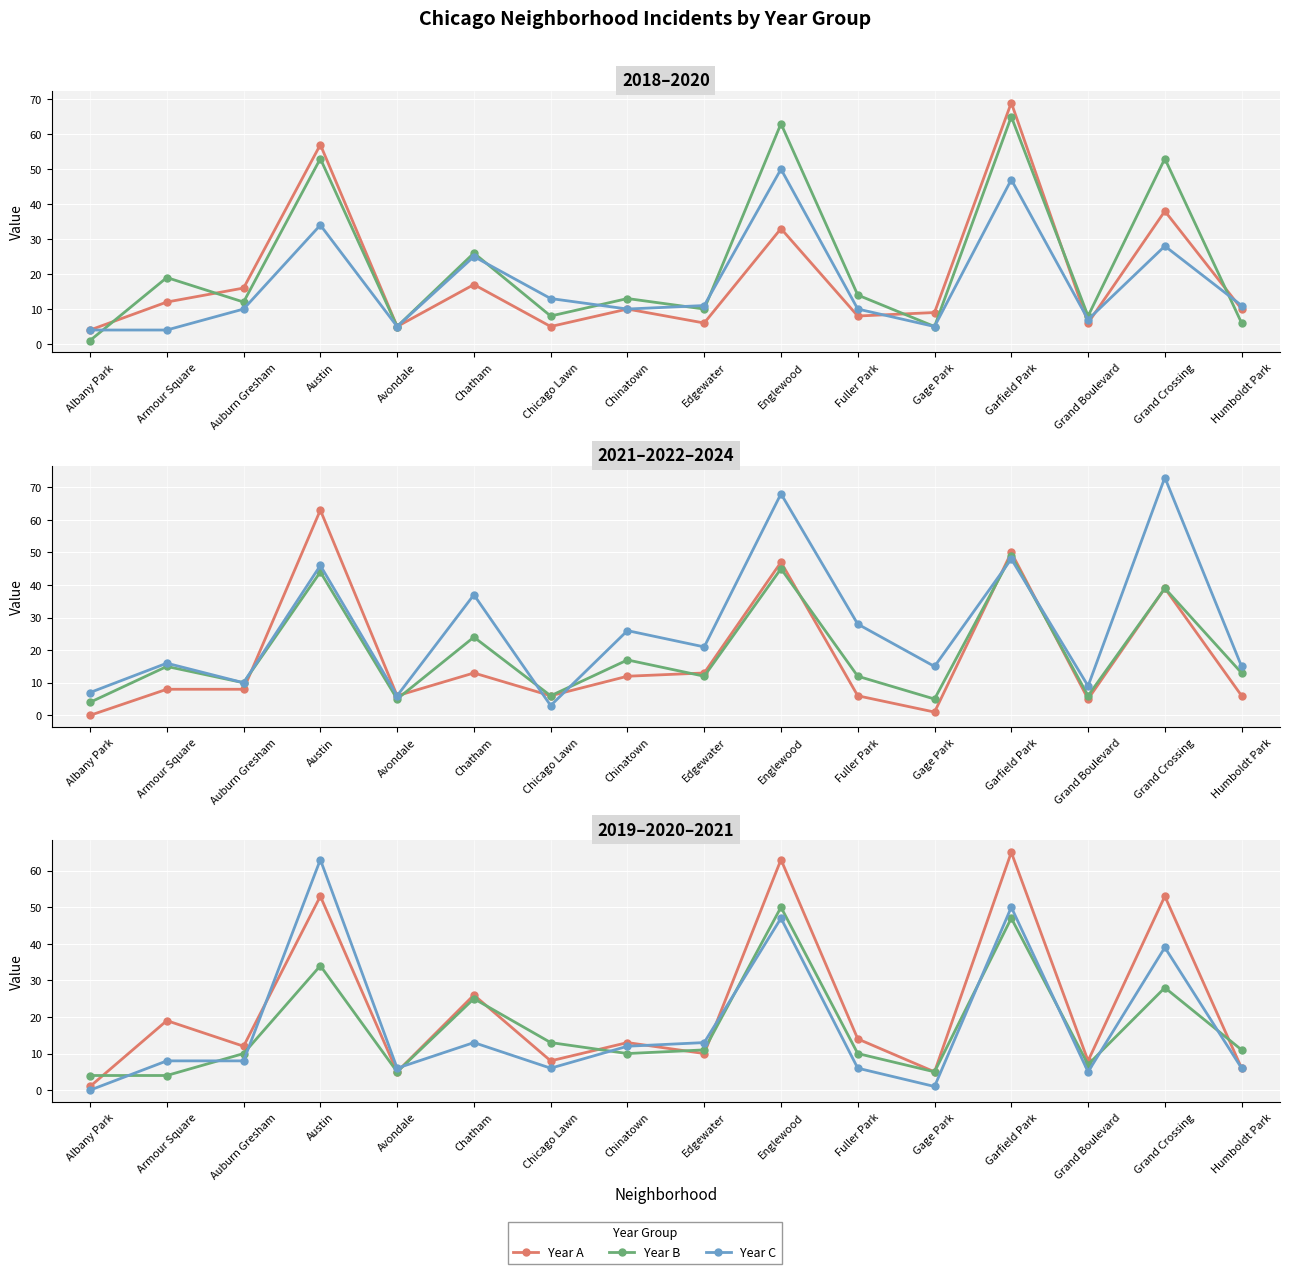

Is this an area chart (filled region under the line)?

No